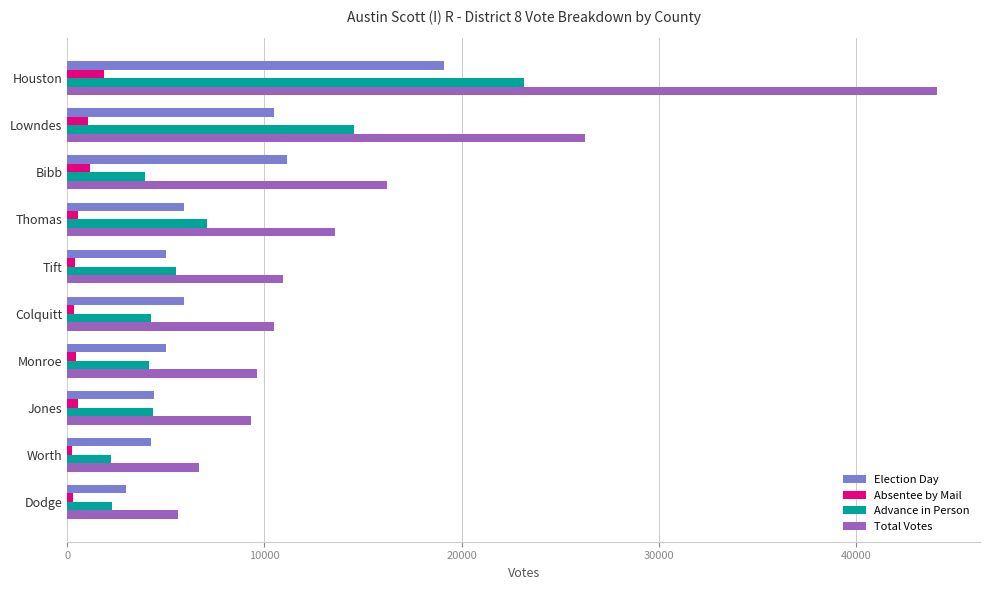

Which series has the largest range (max minus min)?

Total Votes